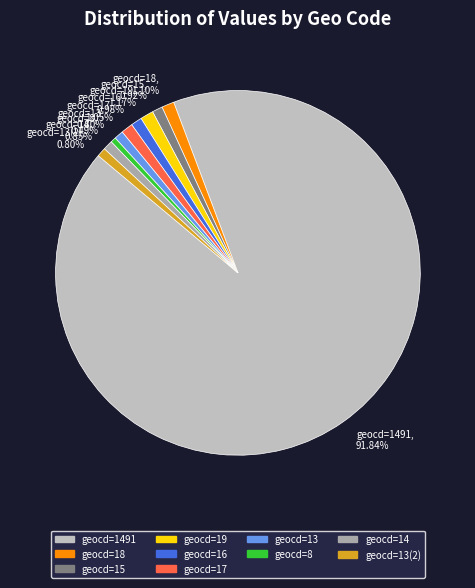

Do geocd=13(2) and geocd=1491 together represent more than half of the pie?

Yes